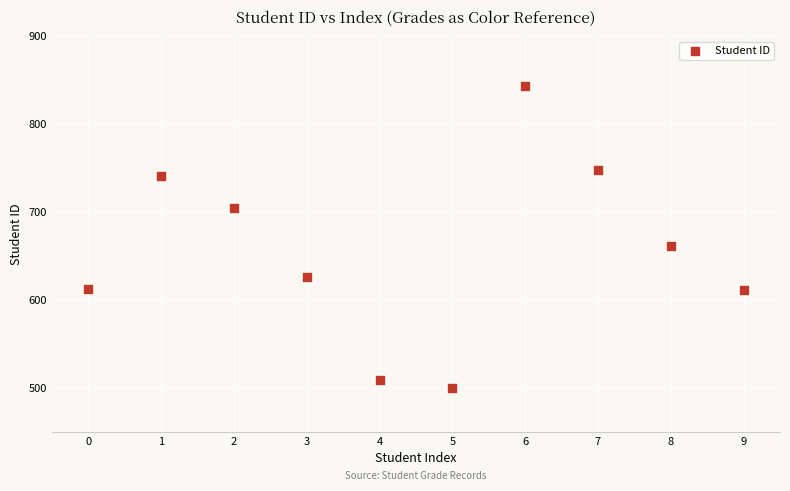

What is the range of Y values (max minus min)?

344